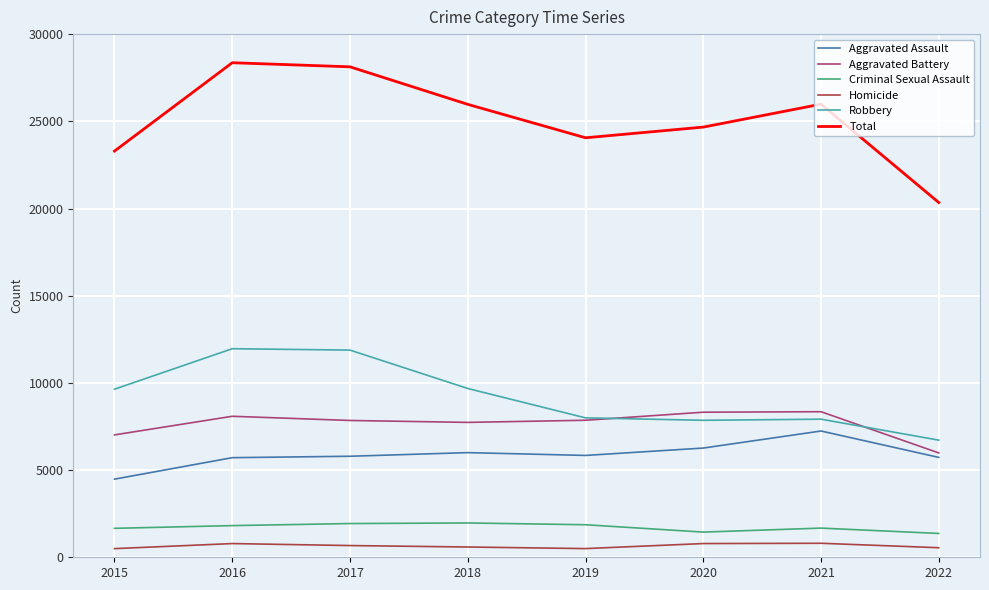

At which label does Aggravated Battery first exceed 7857?

2016